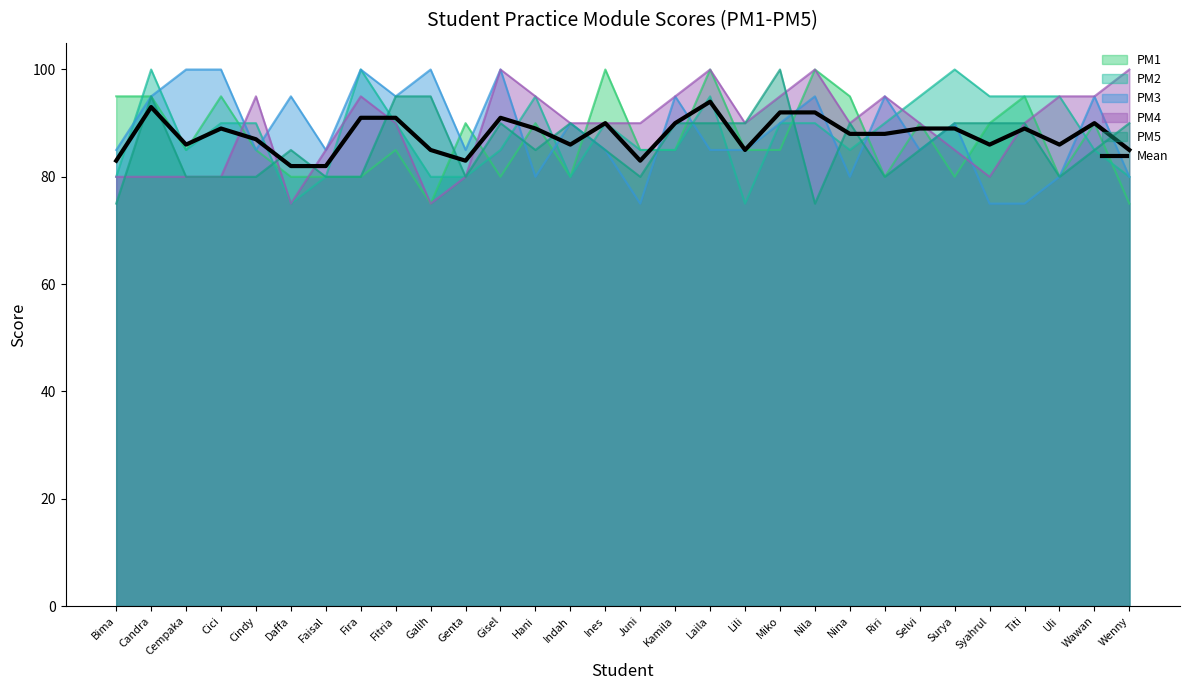

The chart shows a value of 21 at Lili. True or false?

False